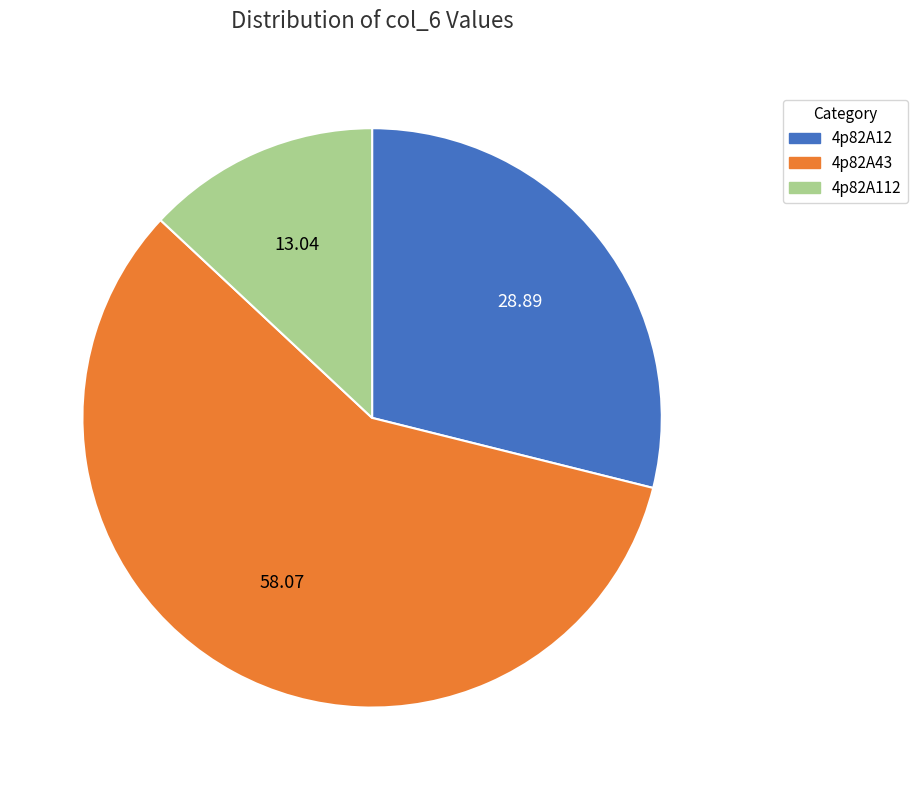

How many segments does this pie chart have?

3